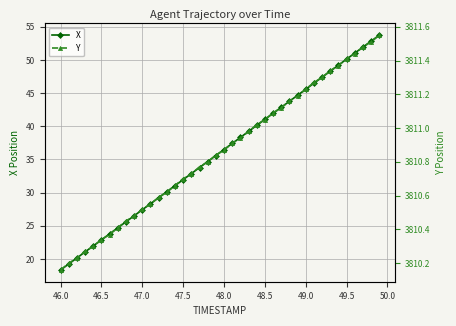

Reading left to right, extract all data points from this chart.

X: 18.3	19.2	20.1	21.1	22.0	22.9	23.8	24.7	25.6	26.5	27.4	28.3	29.2	30.1	31.0	32.0	32.9	33.8	34.7	35.6	36.5	37.4	38.3	39.2	40.1	41.0	41.9	42.9	43.8	44.7	45.6	46.5	47.4	48.3	49.2	50.1	51.0	51.9	52.8	53.7
Y: 3810.2	3810.2	3810.2	3810.3	3810.3	3810.3	3810.4	3810.4	3810.4	3810.5	3810.5	3810.6	3810.6	3810.6	3810.7	3810.7	3810.7	3810.8	3810.8	3810.8	3810.9	3810.9	3810.9	3811.0	3811.0	3811.1	3811.1	3811.1	3811.2	3811.2	3811.2	3811.3	3811.3	3811.3	3811.4	3811.4	3811.4	3811.5	3811.5	3811.6